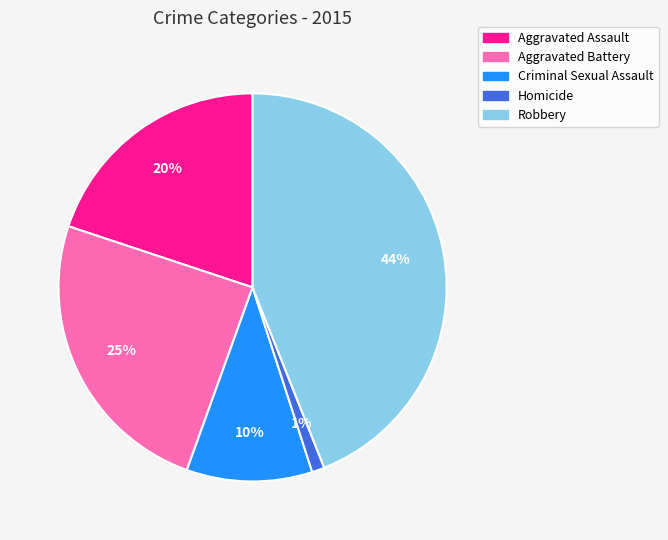

Which category has the biggest portion of the pie?

Robbery